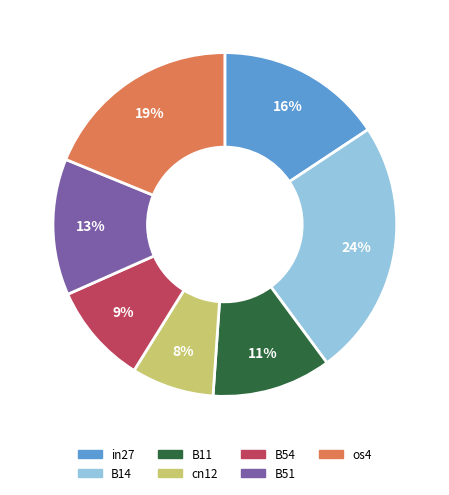

How many segments does this pie chart have?

7